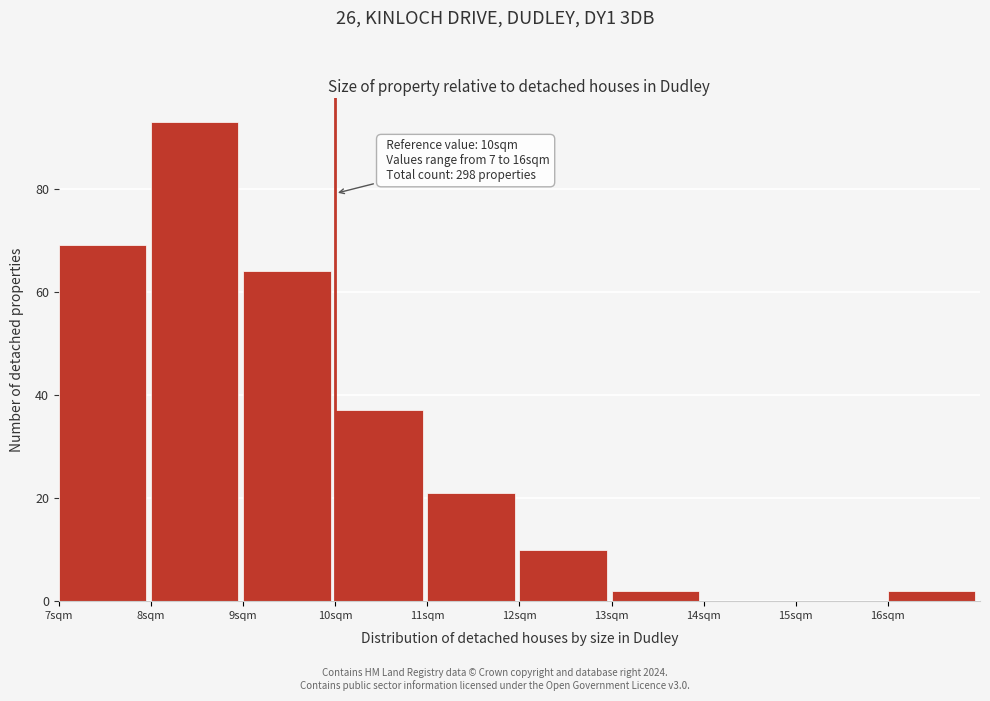

Over which range of the x-axis is the bar tallest?

8 to 9